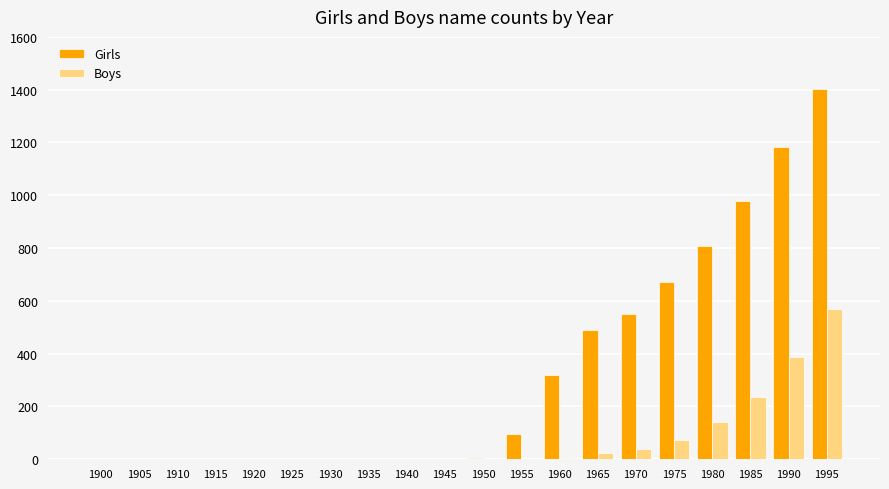

Where is Boys nearest to the value 285?

1985